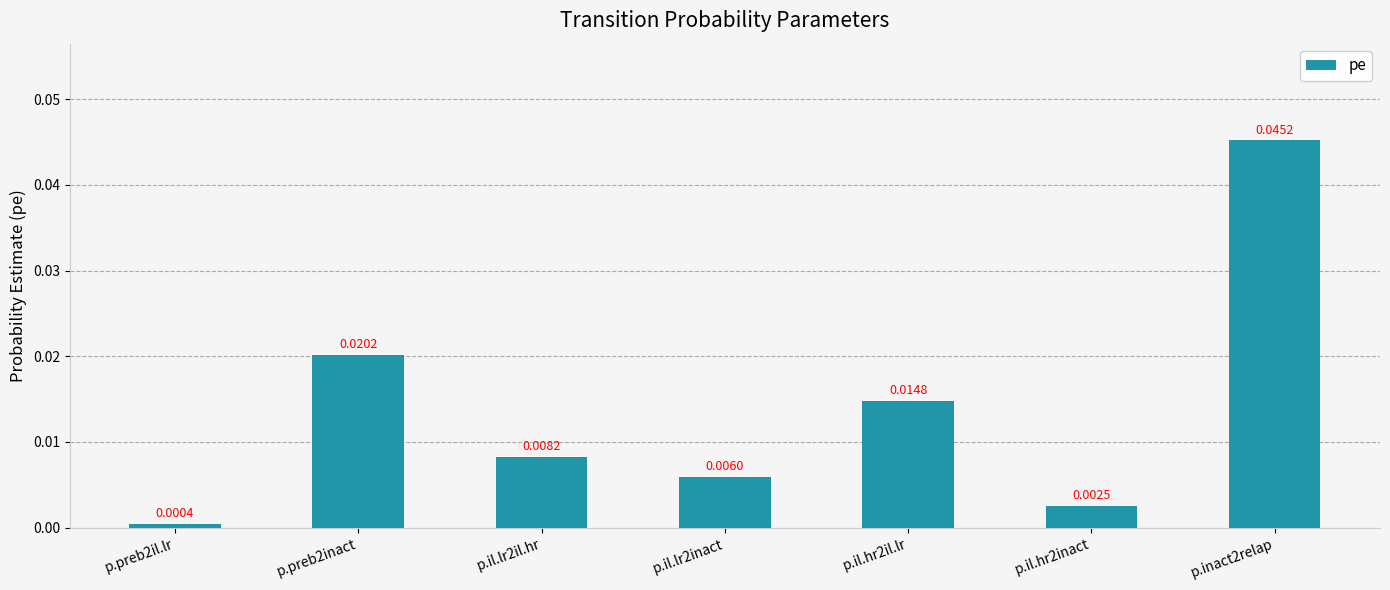

Rank the categories by value from lowest to highest.

p.preb2il.lr, p.il.hr2inact, p.il.lr2inact, p.il.lr2il.hr, p.il.hr2il.lr, p.preb2inact, p.inact2relap